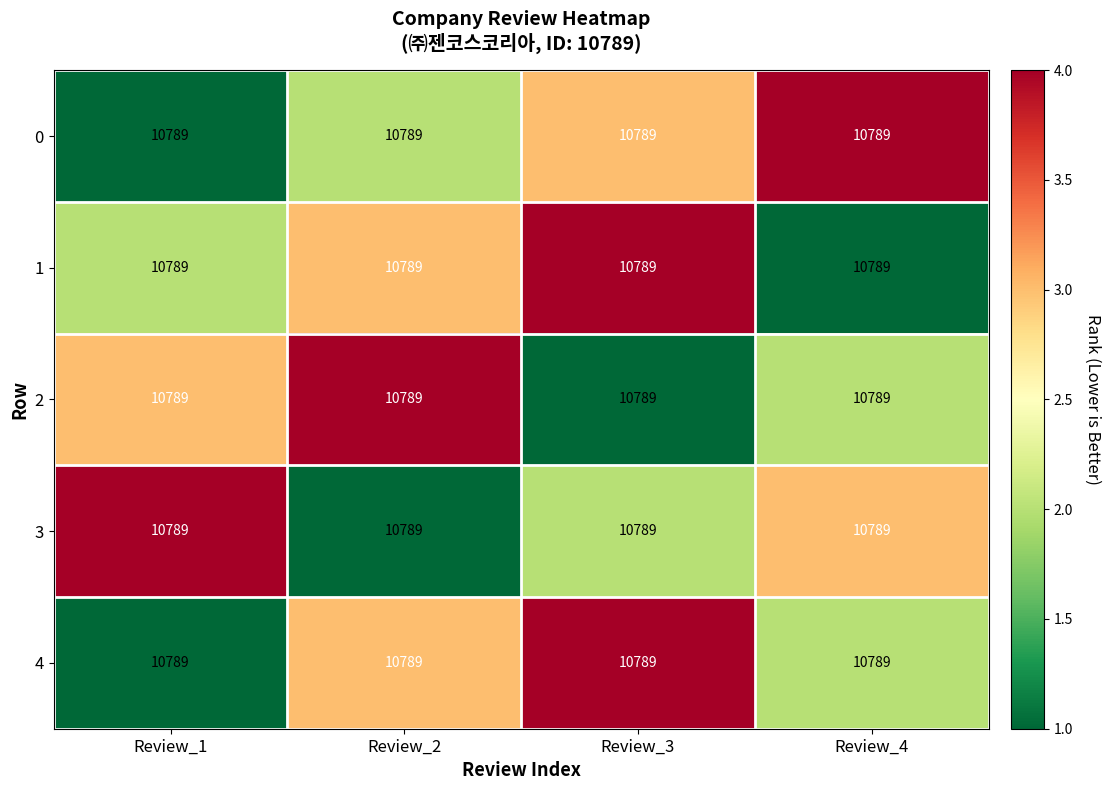

Reading right to left, extract all data points from this chart.

0: Review_4=10789	Review_3=10789	Review_2=10789	Review_1=10789
1: Review_4=10789	Review_3=10789	Review_2=10789	Review_1=10789
2: Review_4=10789	Review_3=10789	Review_2=10789	Review_1=10789
3: Review_4=10789	Review_3=10789	Review_2=10789	Review_1=10789
4: Review_4=10789	Review_3=10789	Review_2=10789	Review_1=10789